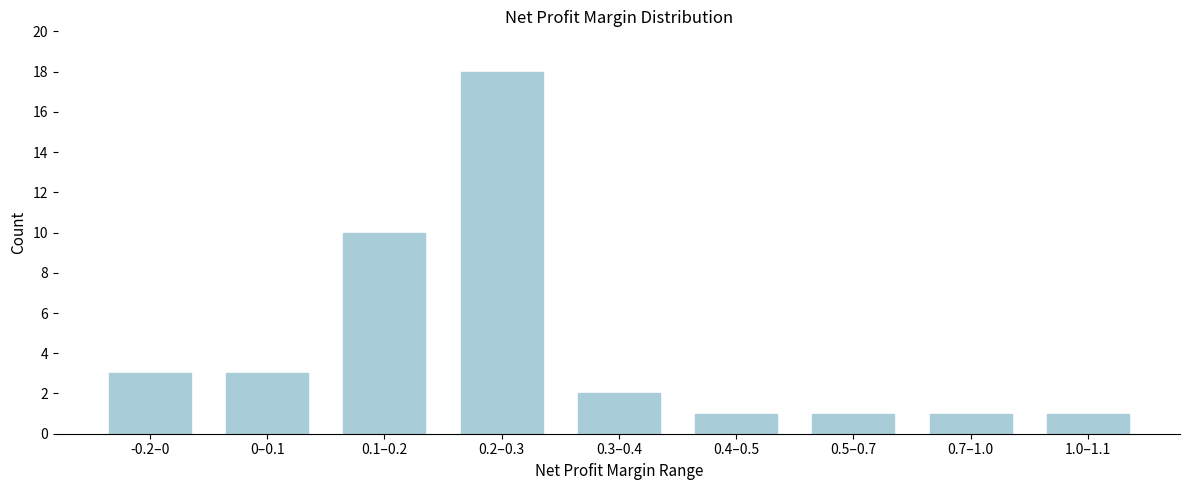

Reading right to left, transcribe all the data shown in this chart.

1	1	1	1	2	18	10	3	3